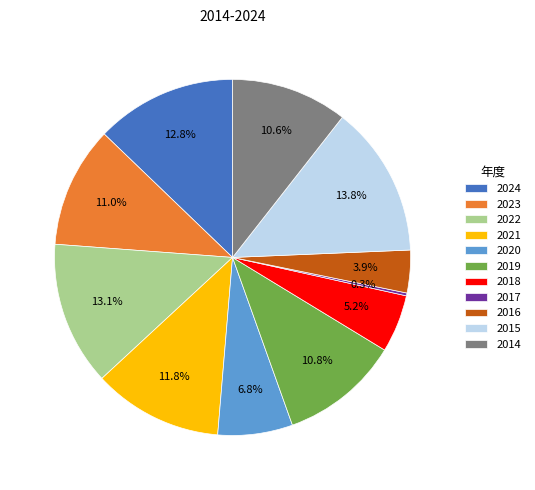

Does 2024 represent more than half of the total?

No